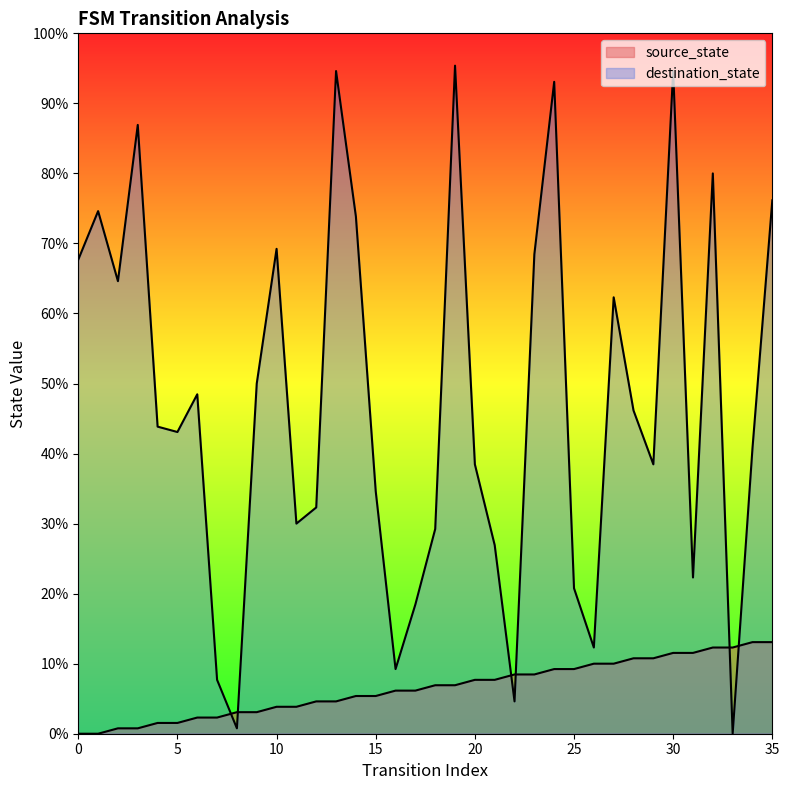

The value of destination_state at 10 is 149. True or false?

False